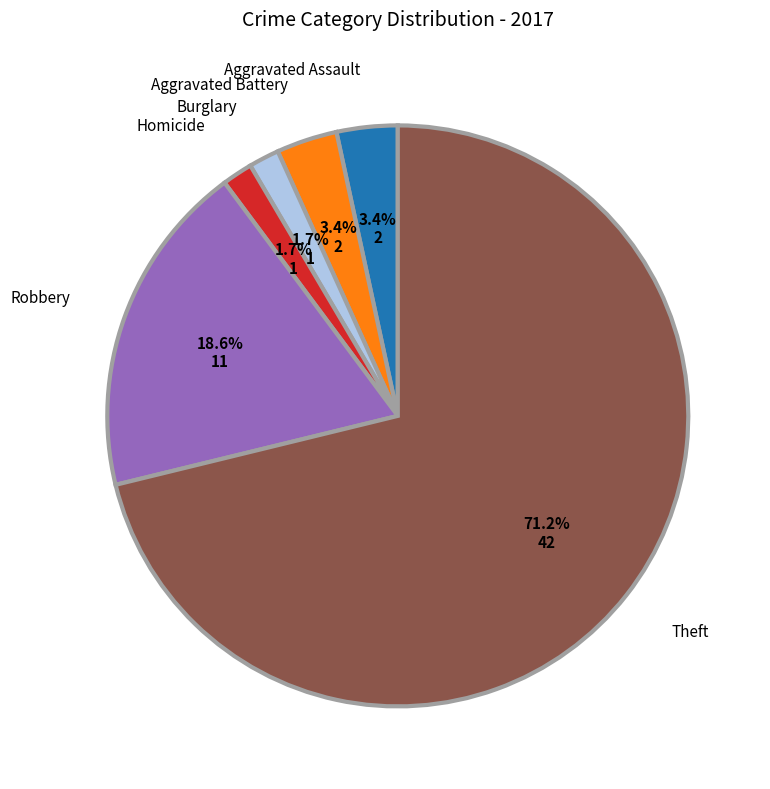

Between Burglary and Theft, which is larger?

Theft